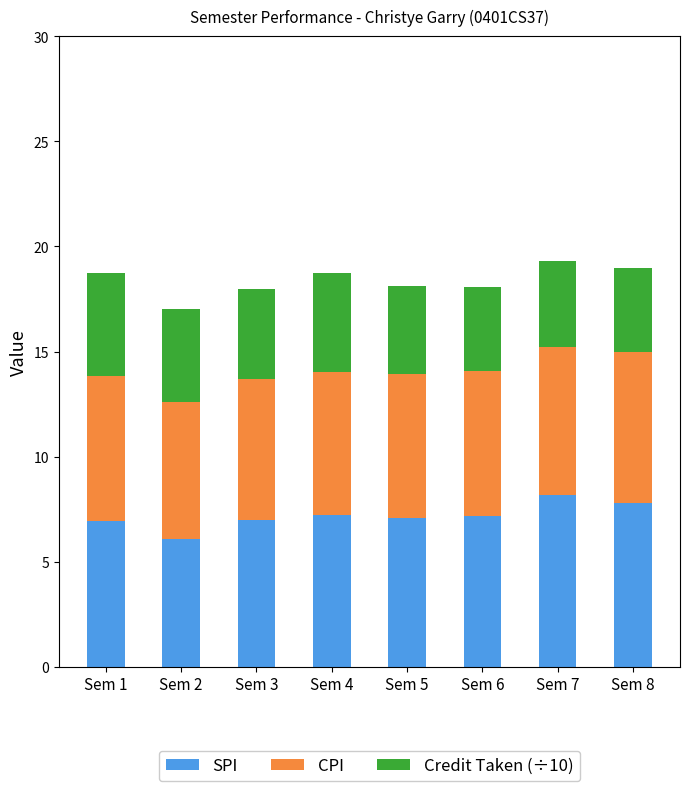

True or false: SPI has a value of 12.0 at Sem 6.

False